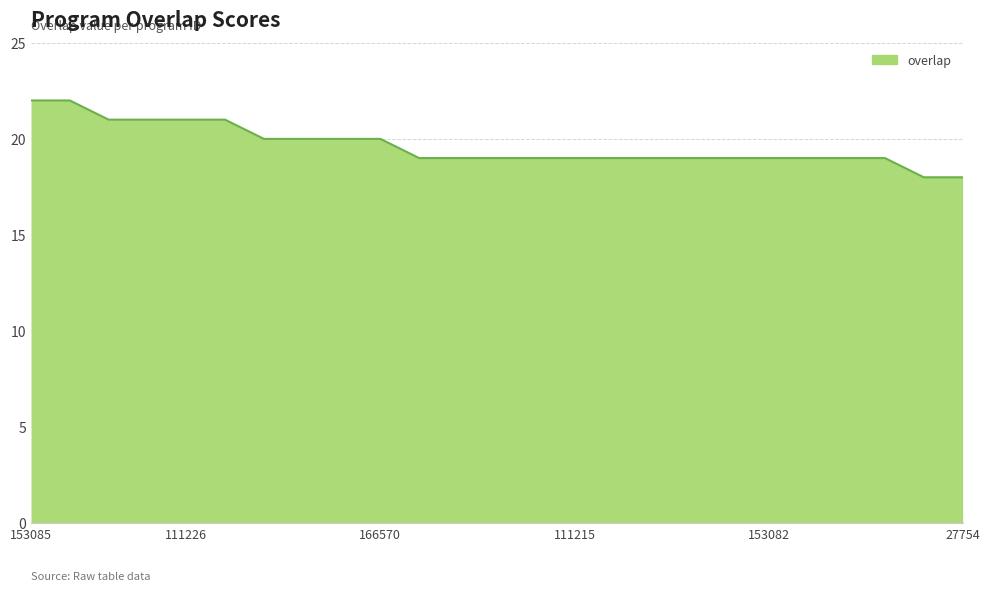

What is the difference between the maximum and minimum values?

4